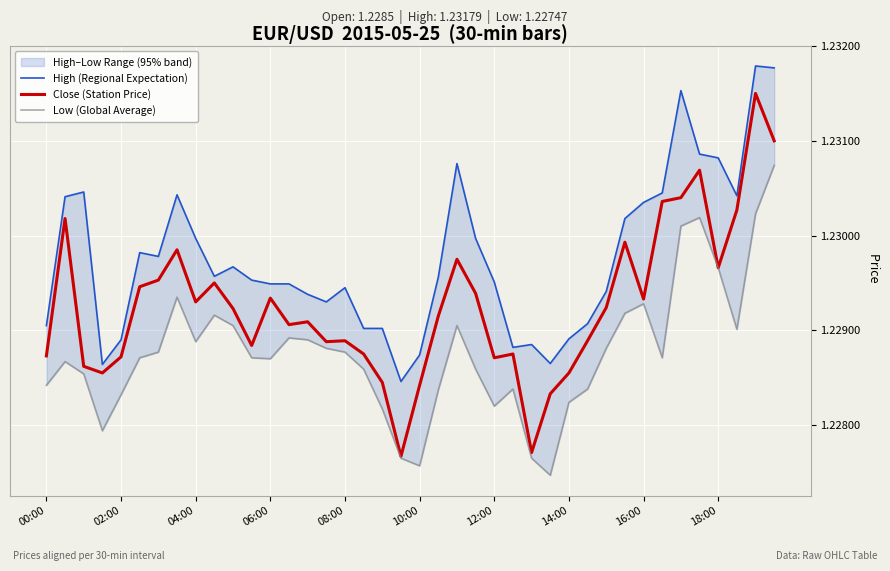

The value of Close (Station Price) at 16:00 is 0.4. True or false?

False